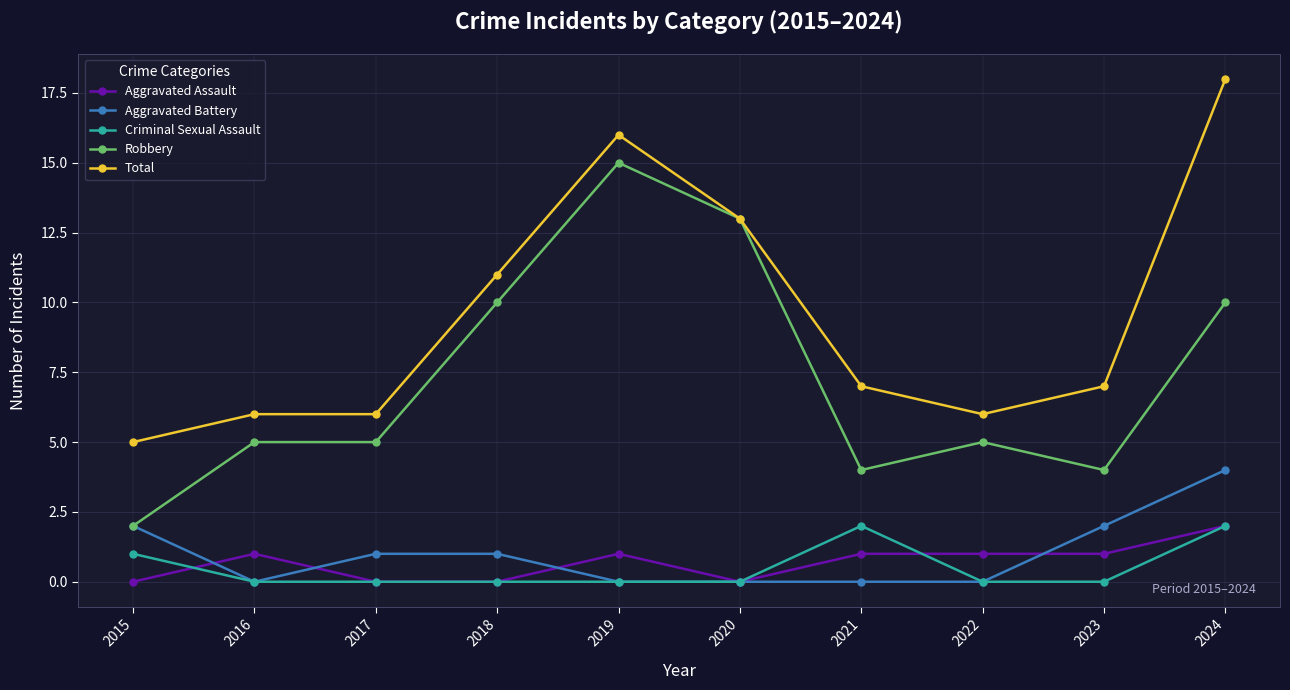

What is the greatest value displayed?

18